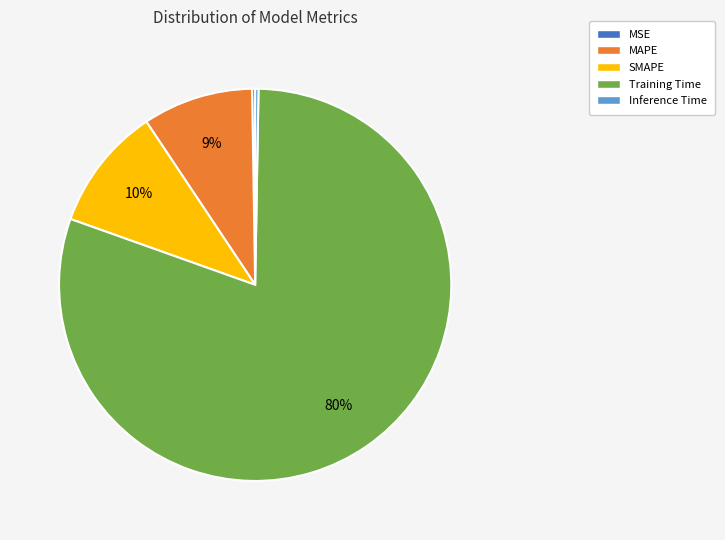

To the nearest percent, what is the difference between the MAPE and SMAPE slice percentages?

1%